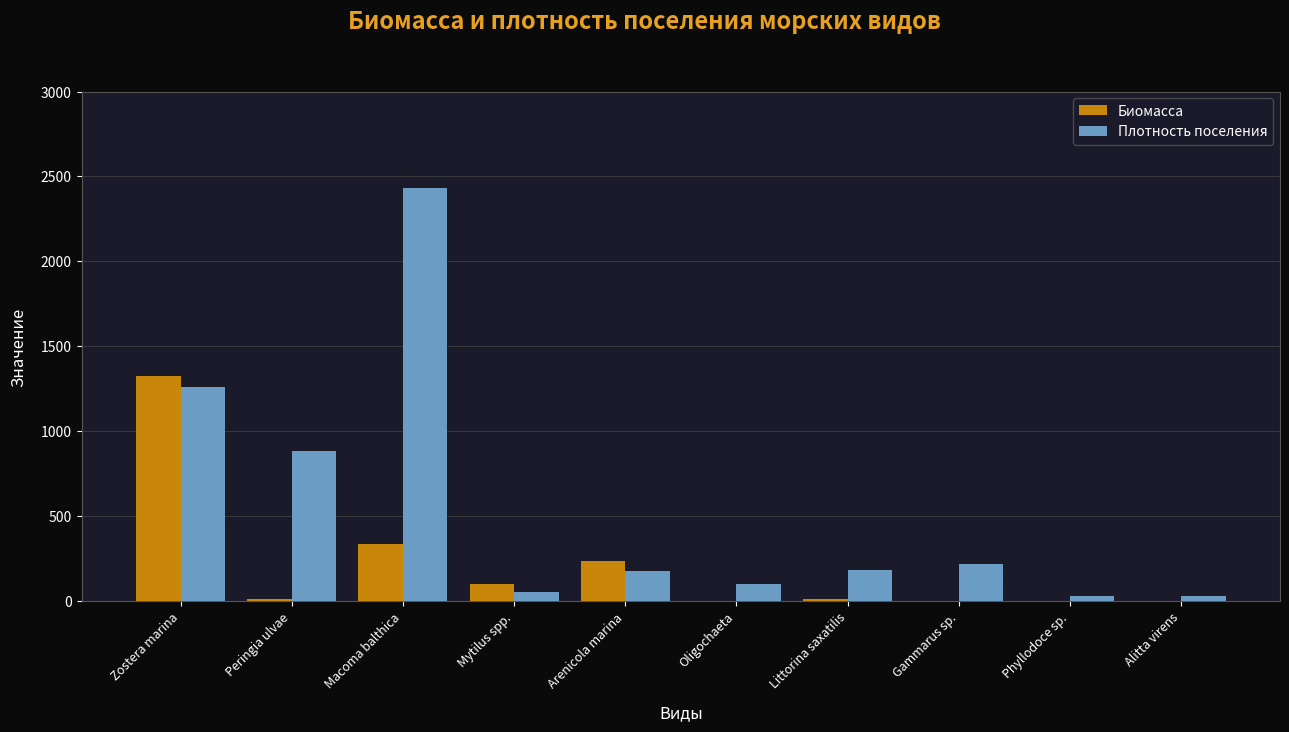

Which series has the largest total across all categories?

Плотность поселения